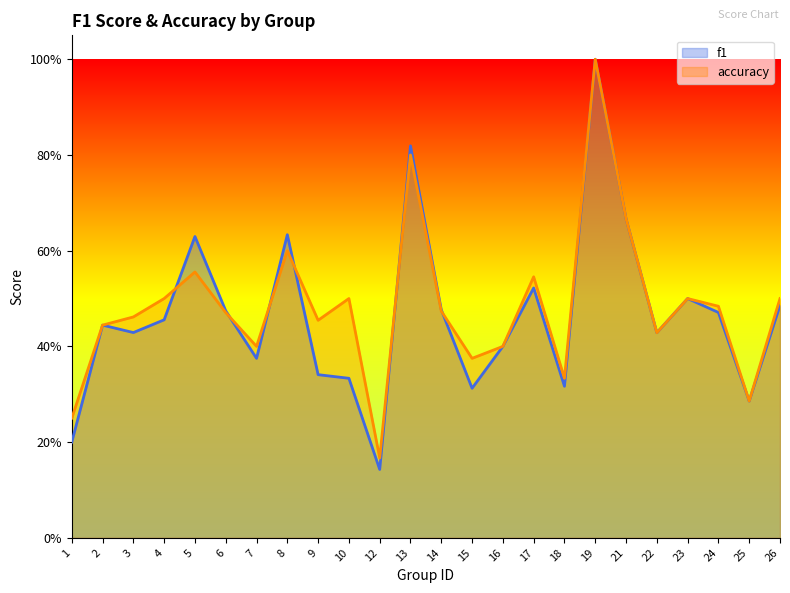

What is the difference between the second highest and minimum values in the f1 series?

0.7